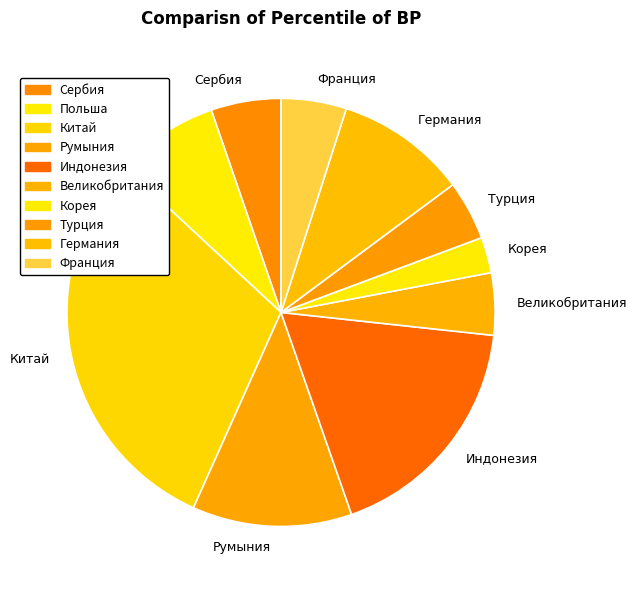

True or false: Германия accounts for 1% of the total.

False